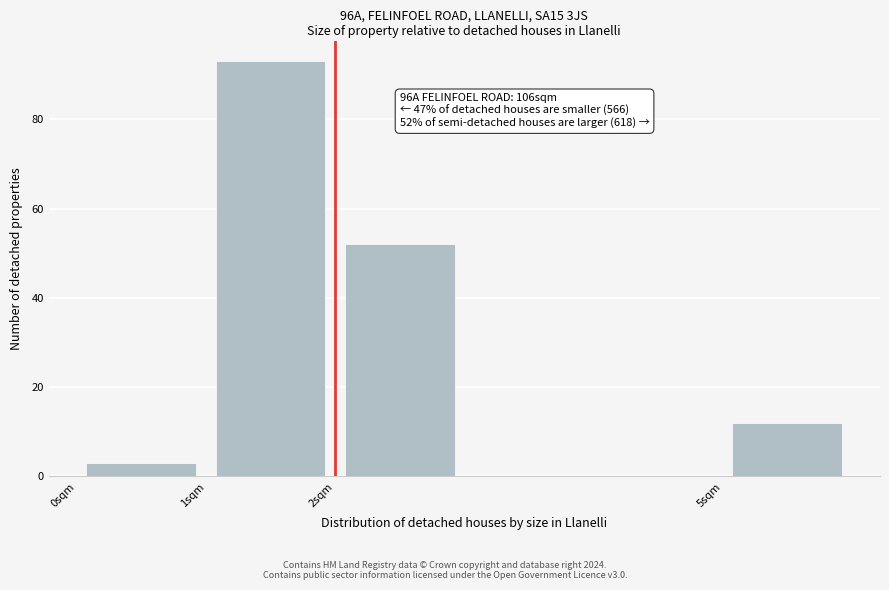

Over which range of the x-axis is the bar tallest?

1 to 2